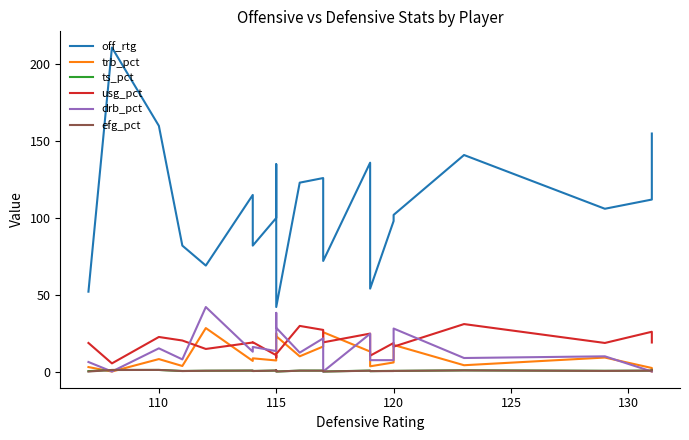

What is the difference between the second highest and minimum values in the trb_pct series?

25.6